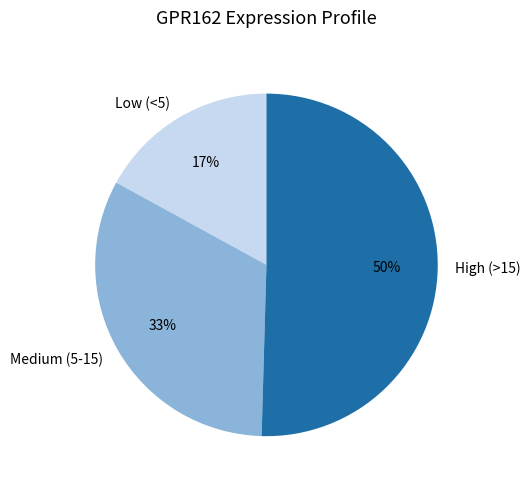

Rank the categories by value from lowest to highest.

Low (<5), Medium (5-15), High (>15)